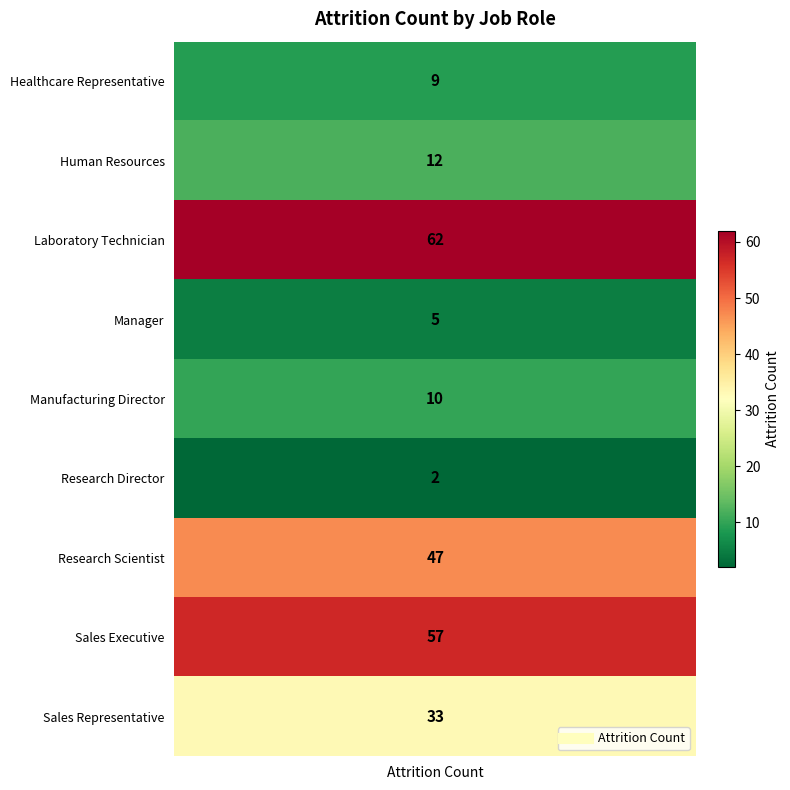

What is the sum of all values?

237